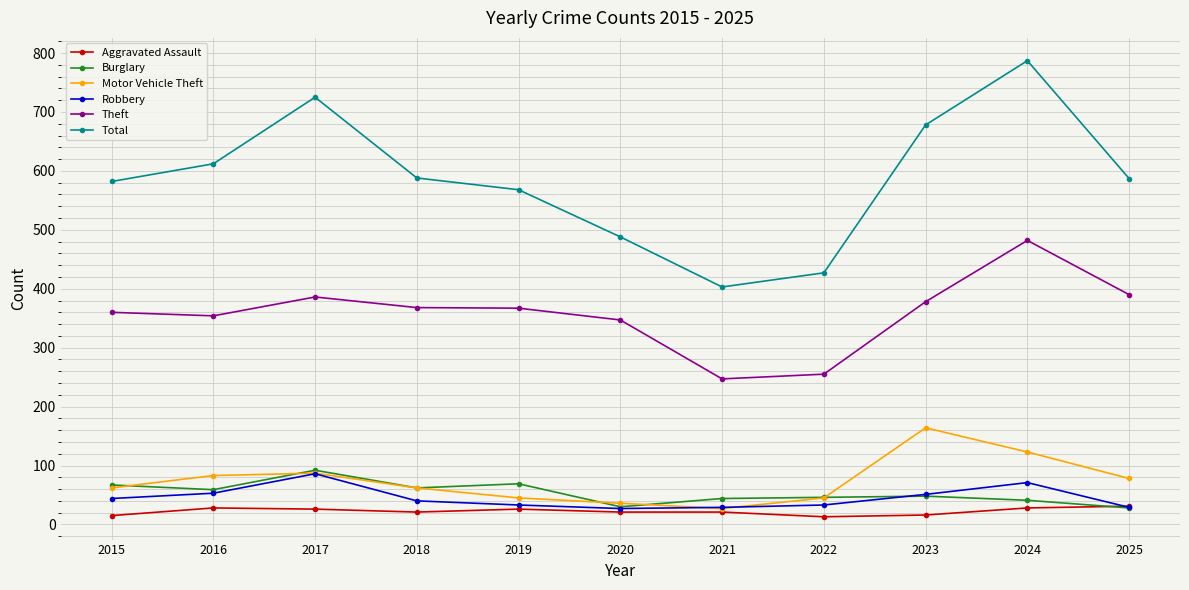

The Robbery series shows 27 at 2020. True or false?

True